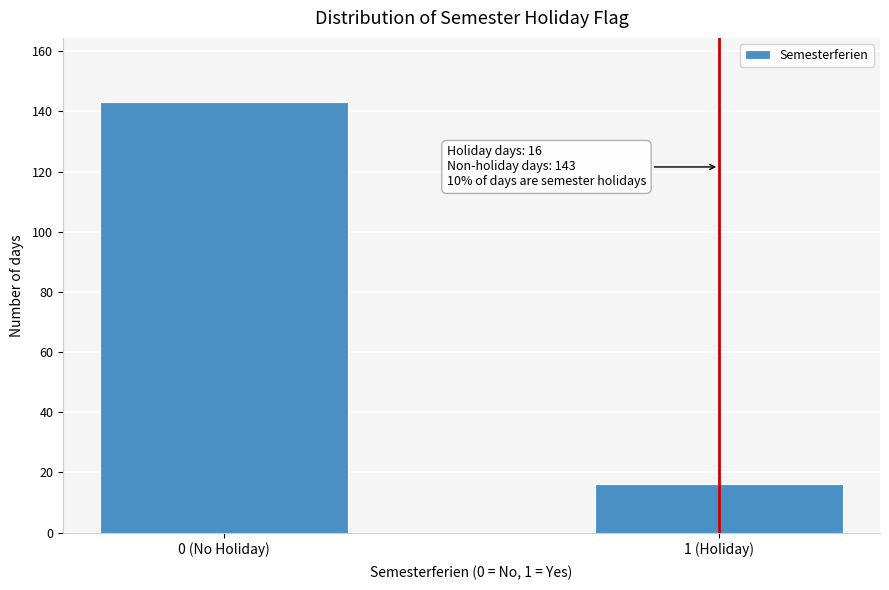

Reading left to right, what are all the values shown in this chart?

0 (No Holiday)=143	1 (Holiday)=16